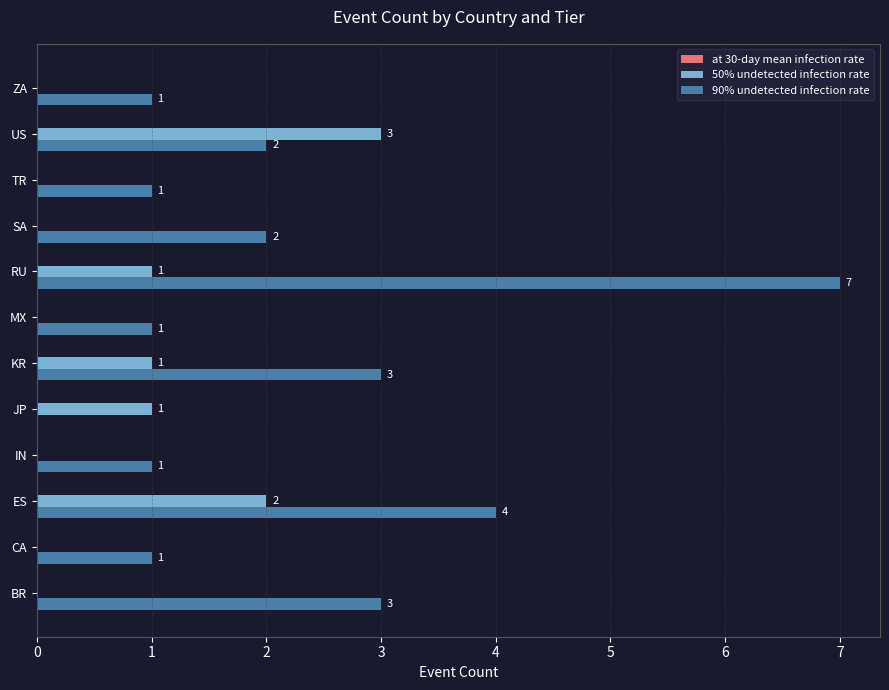

What is the sum of all 90% undetected infection rate values?

26